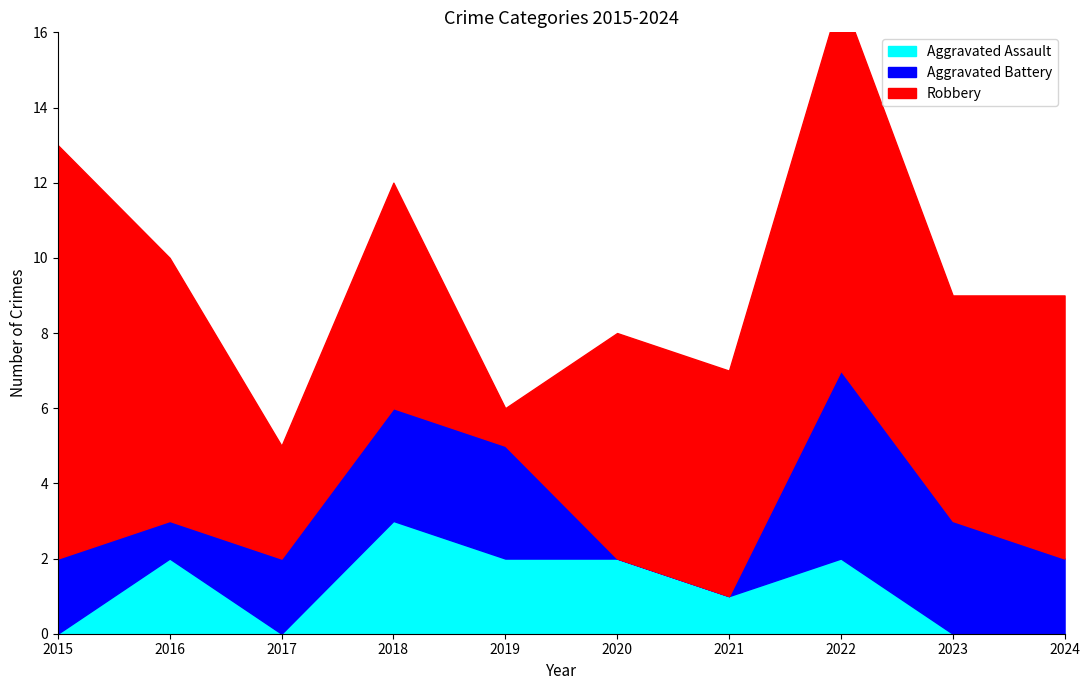

Between 2020 and 2024, which series saw the biggest shift?

Aggravated Assault